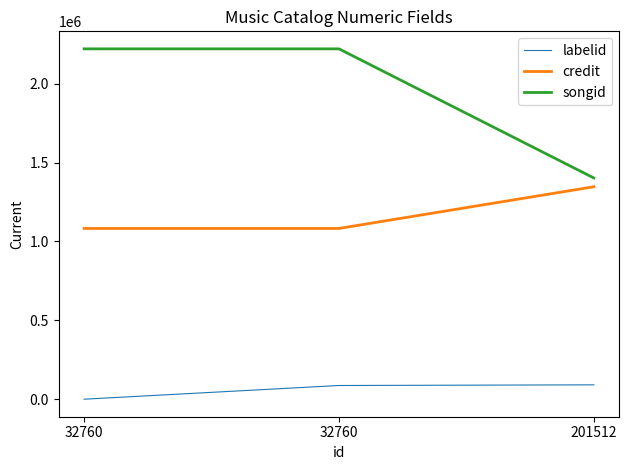

Is it true that credit equals 641648.8 at 201512?

False